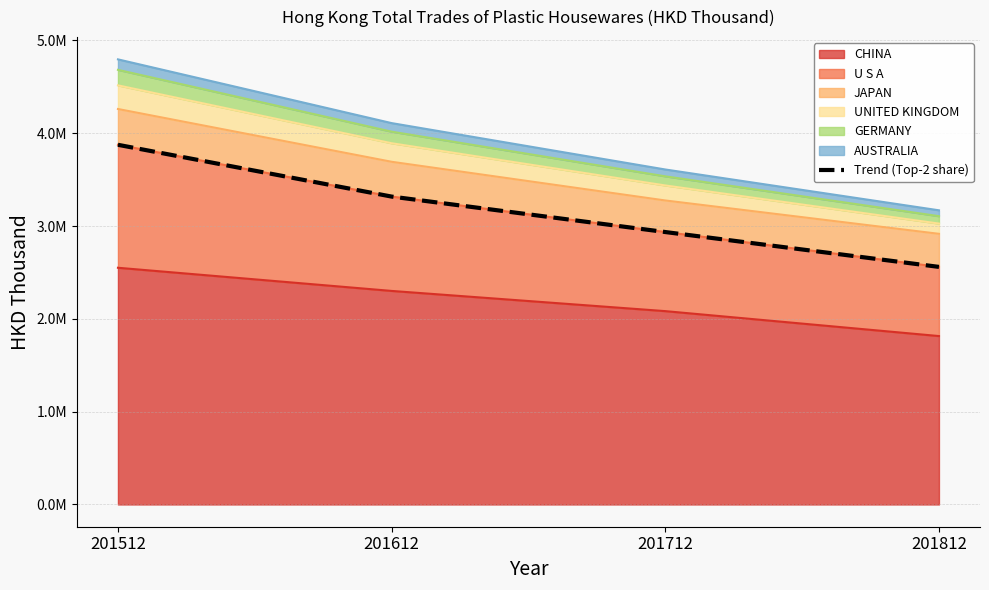

Reading left to right, extract all data points from this chart.

3875215.6	3317342.3	2935264.9	2559757.8